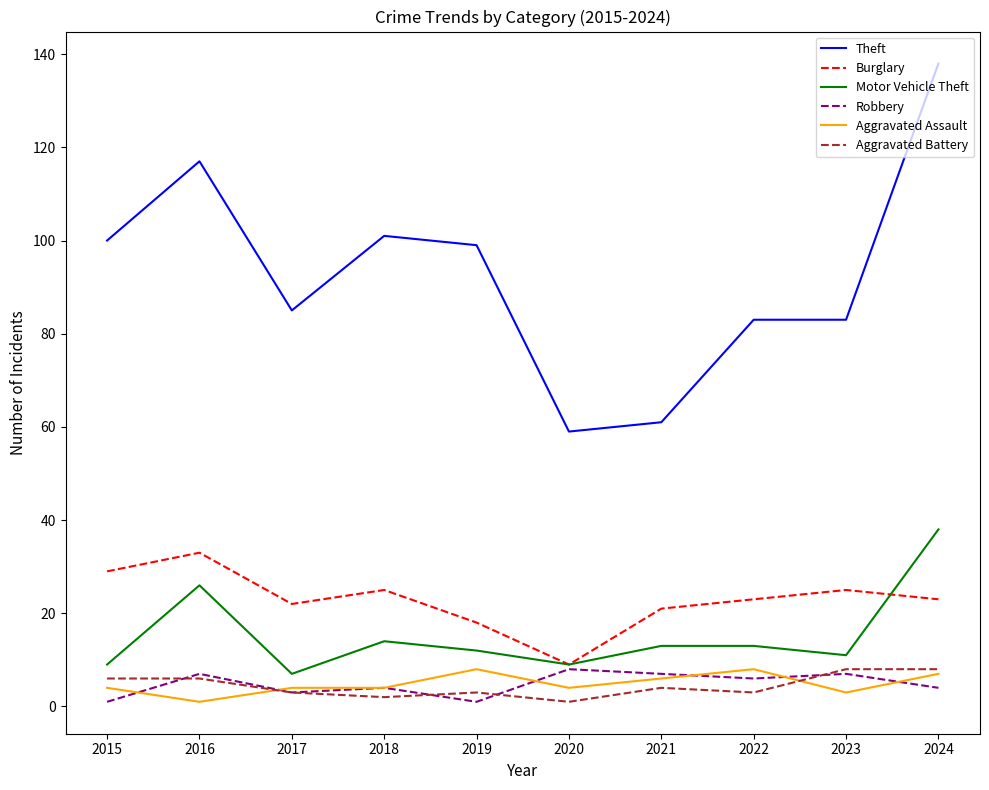

The Burglary series shows 7 at 2022. True or false?

False